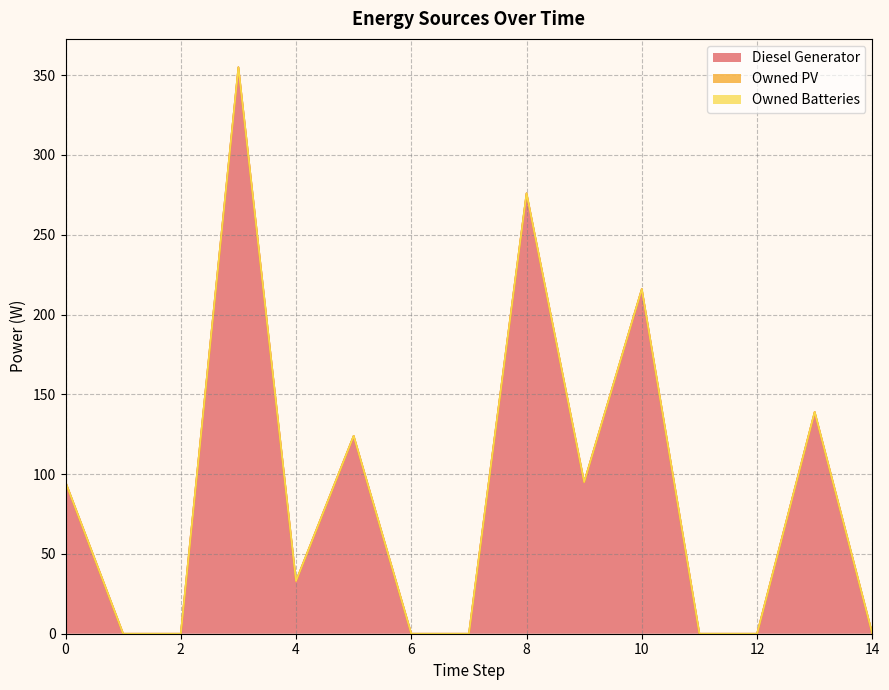

Which series changed the most between 7 and 12?

Diesel Generator